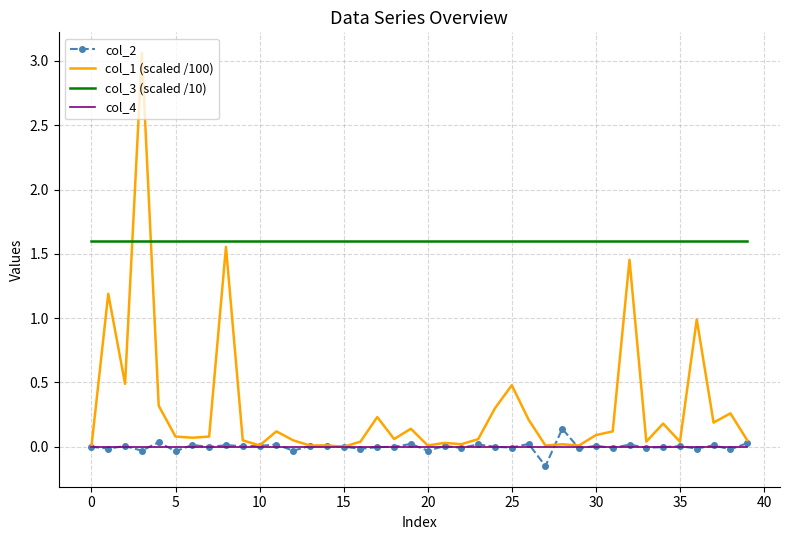

Rank the series by their maximum value, from lowest to highest.

col_4, col_2, col_3 (scaled /10), col_1 (scaled /100)